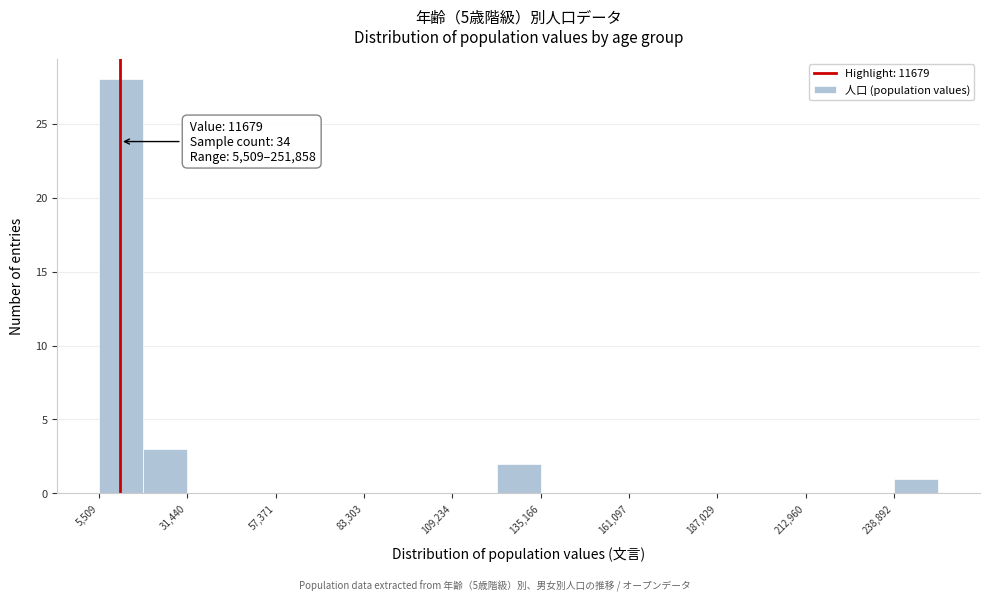

Around what value on the x-axis is the tallest bar? Give the approximate position of its centre, as read against the axis.

10000